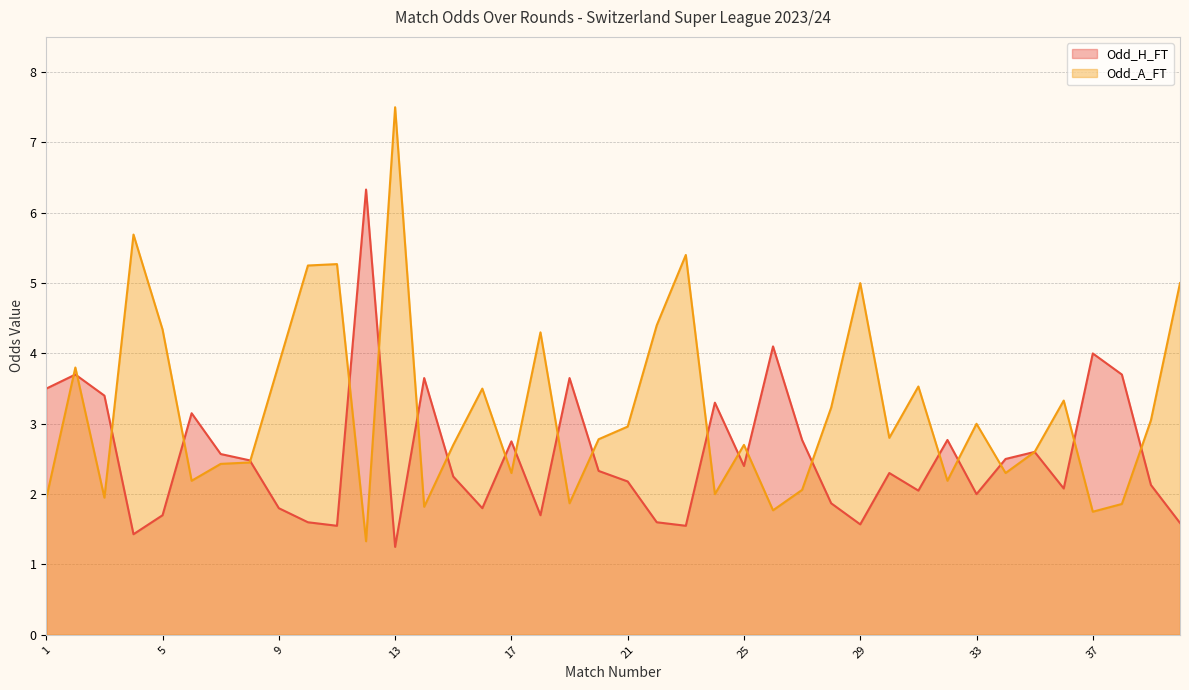

What is the highest value of the Odd_A_FT series?

7.5